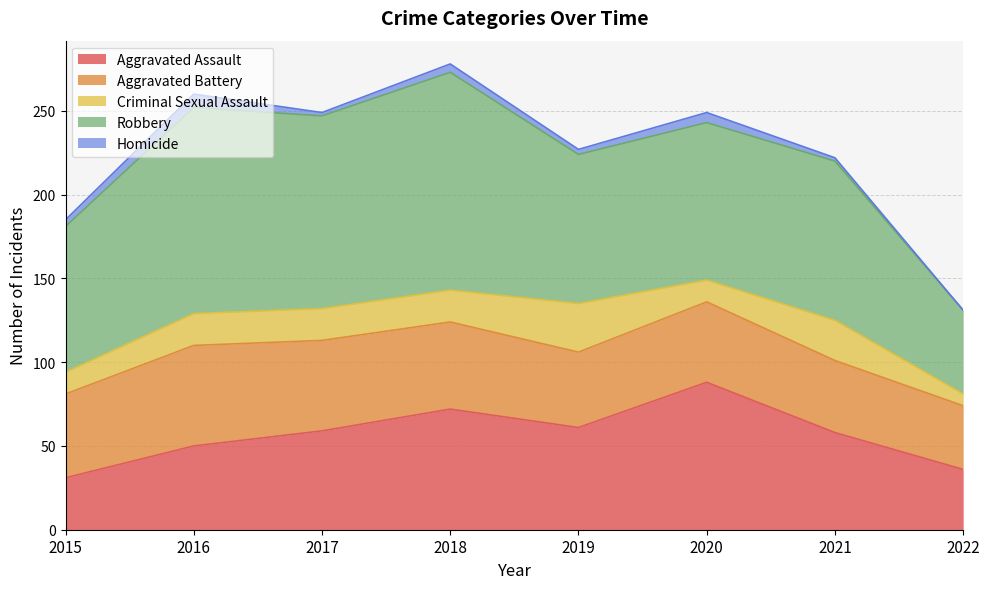

At which label is Aggravated Assault closest to 59?

2017